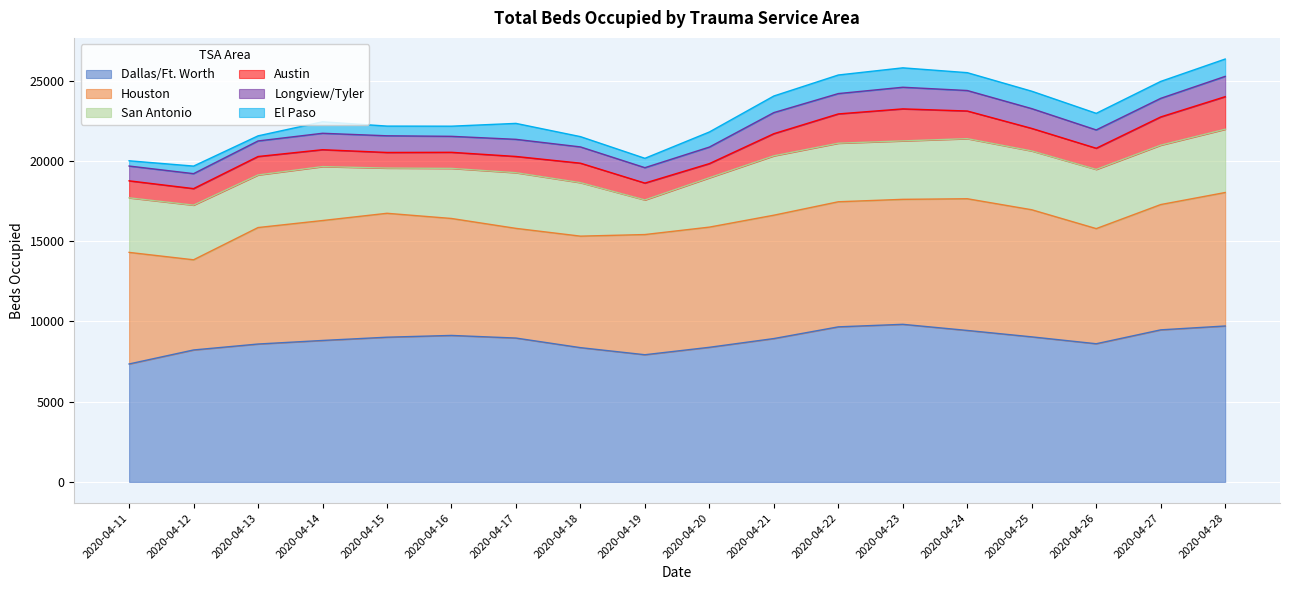

Which category has the lowest value across all series?

2020-04-13